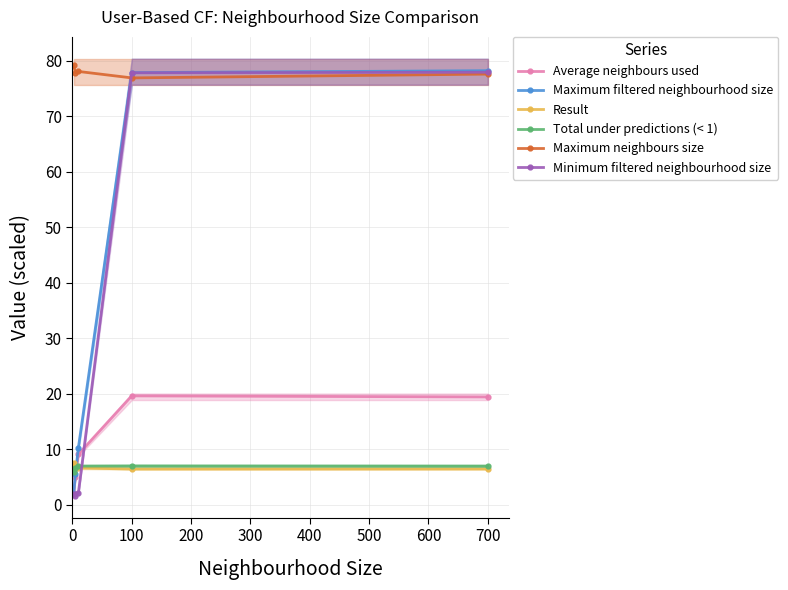

True or false: Average neighbours used has more than 1 points higher than both neighbors.

False